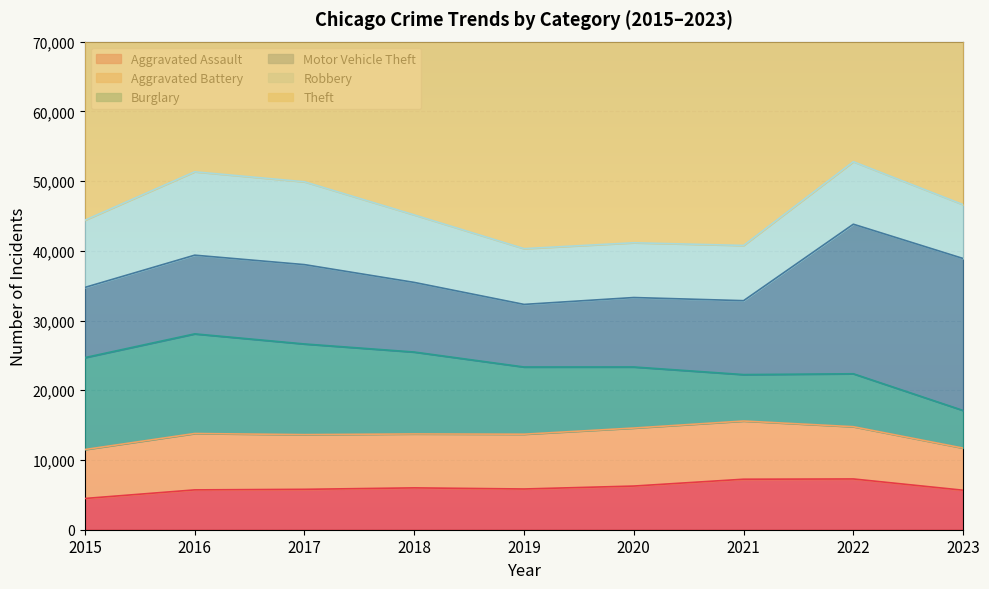

At 2021, list the series in order from largest to smallest.

Theft, Motor Vehicle Theft, Aggravated Battery, Robbery, Aggravated Assault, Burglary